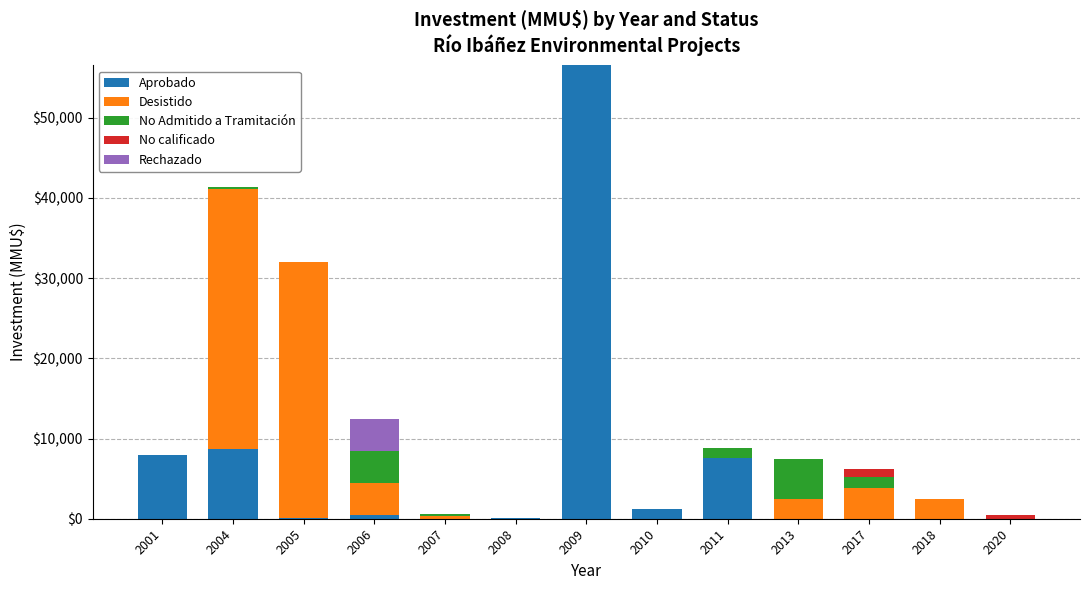

Are the bars horizontal?

No